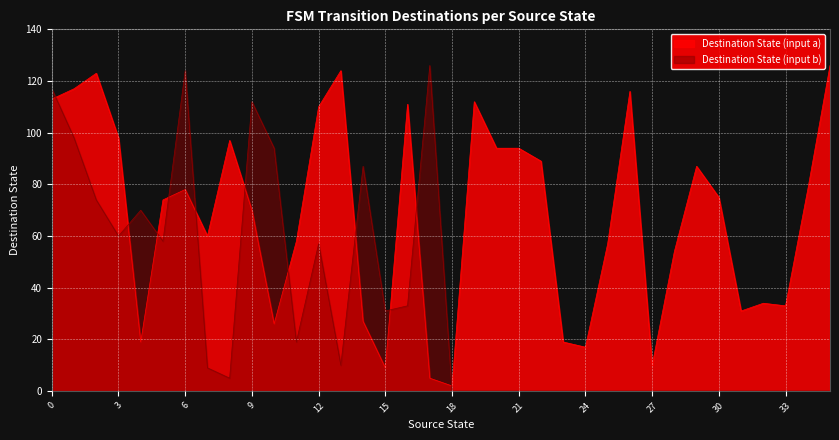

What is the sum of the values at 4 and 12?

129